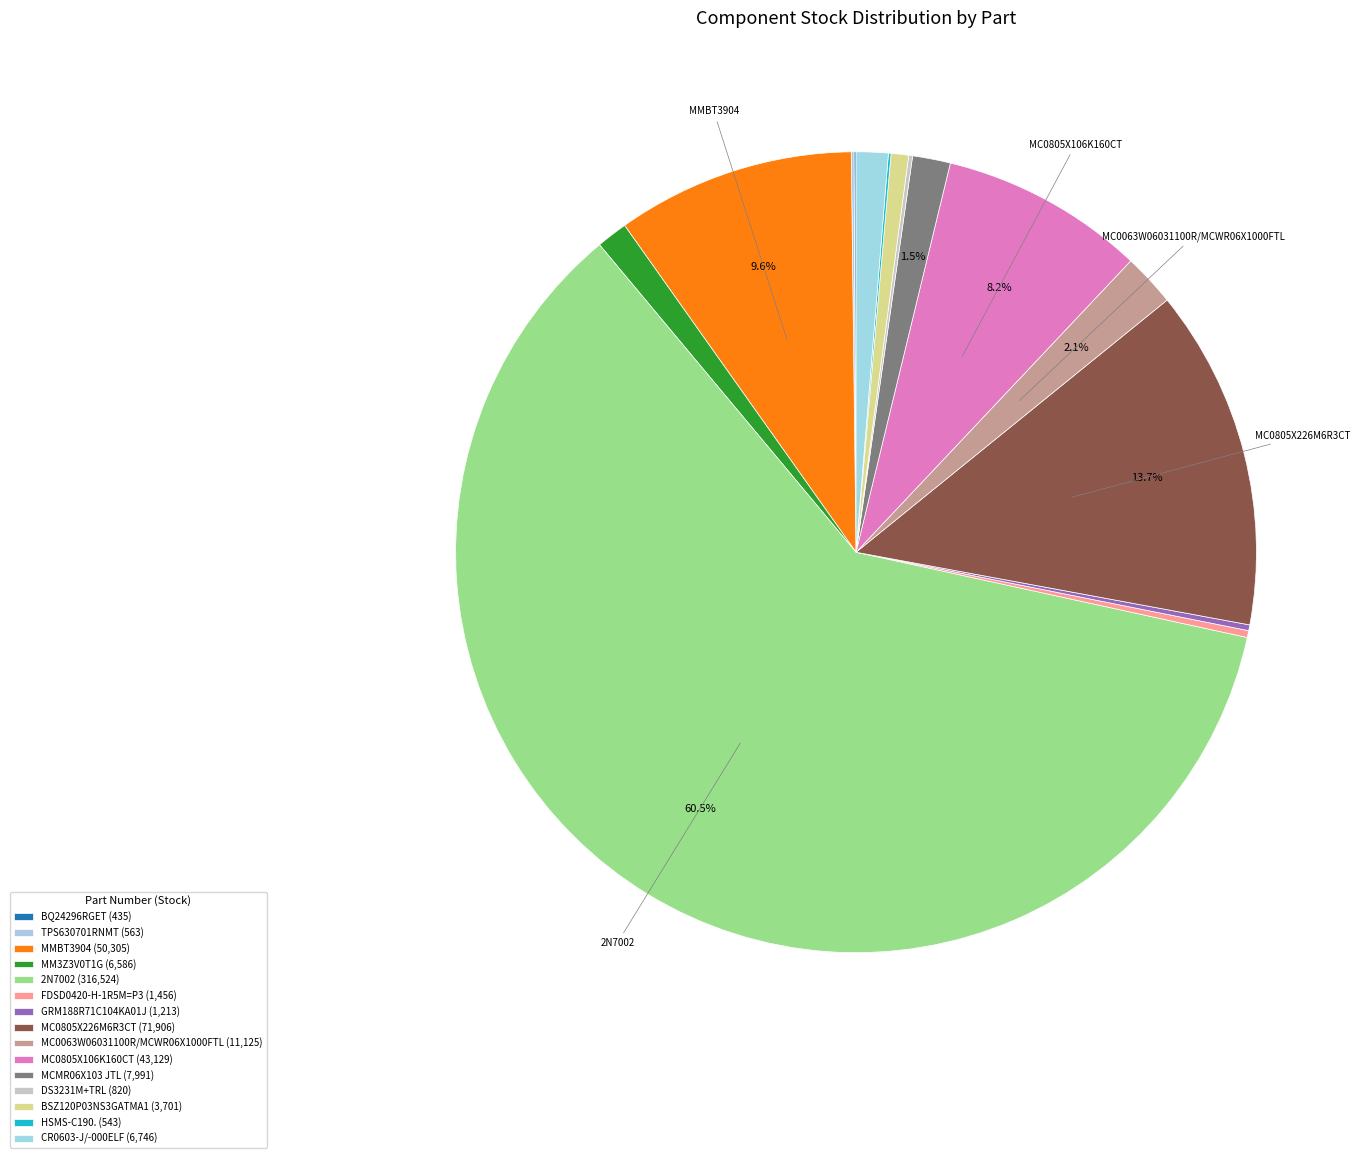

Is there a majority slice in this chart?

Yes